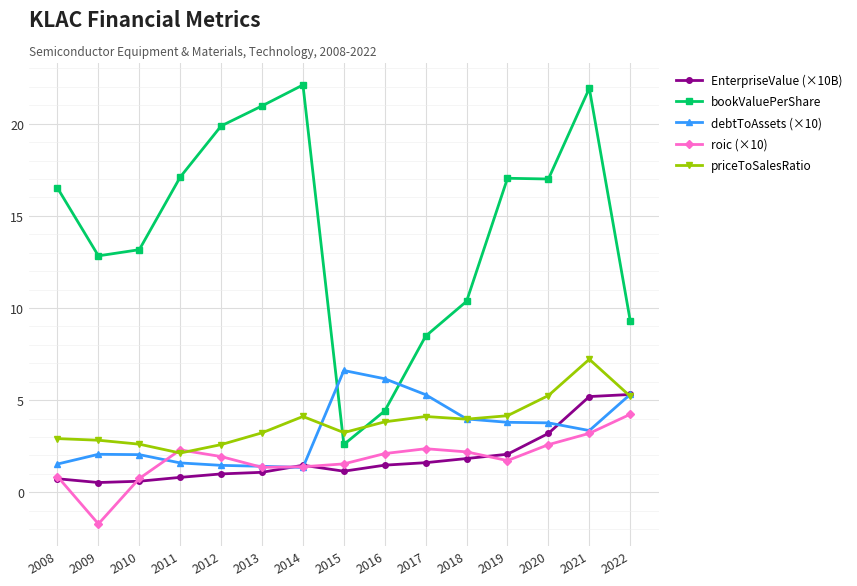

How many data points in bookValuePerShare are less than 16?

7